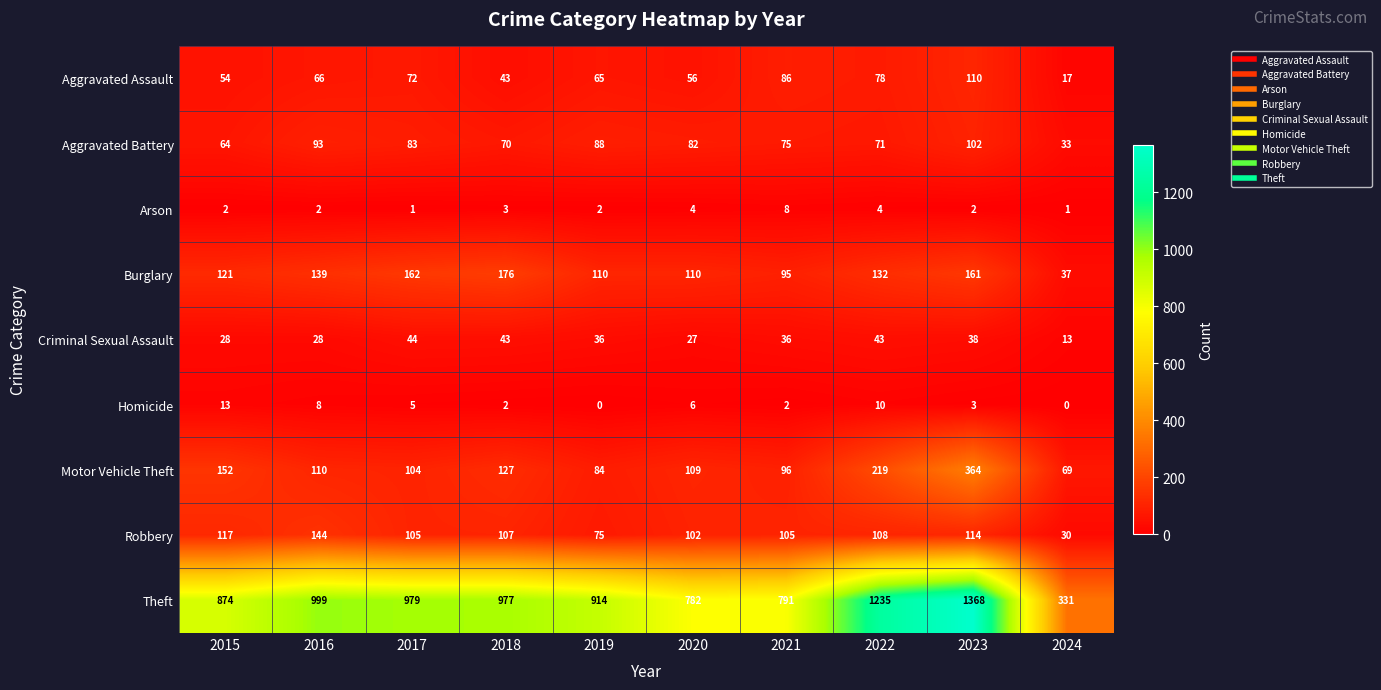

Which category has the highest value across all series?

2023